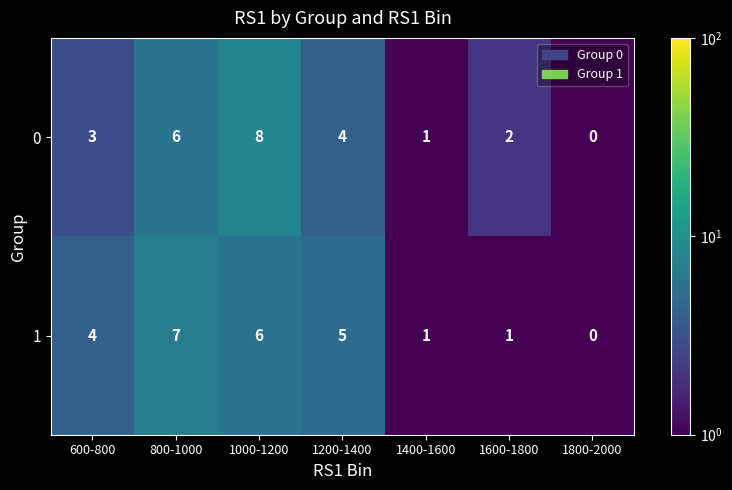

Is it true that 1 equals 0 at 1800-2000?

True